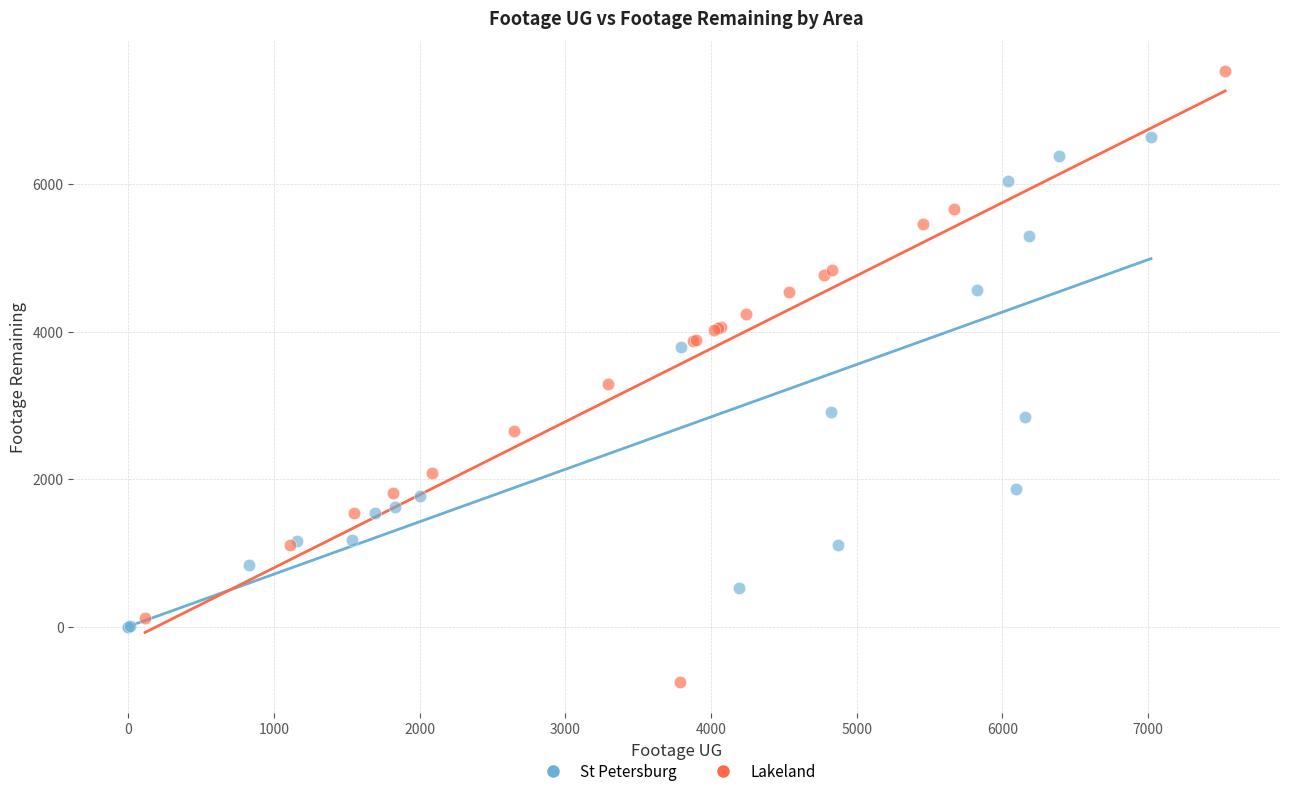

Which series has the widest spread of Y values?

Lakeland